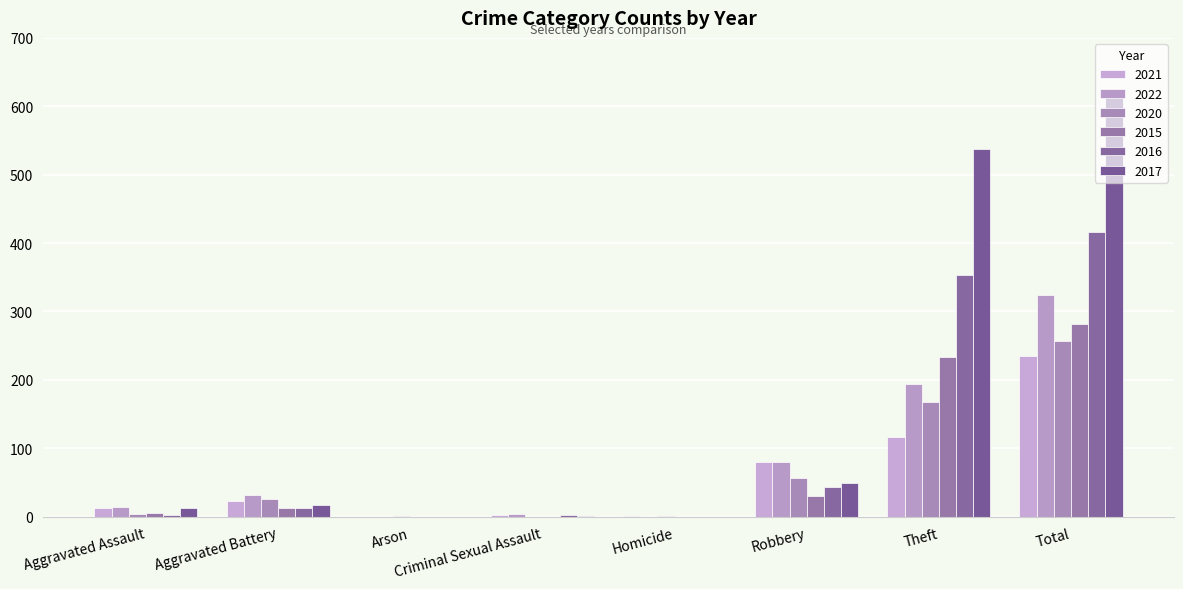

What are all the series names shown in the legend?

2021, 2022, 2020, 2015, 2016, 2017